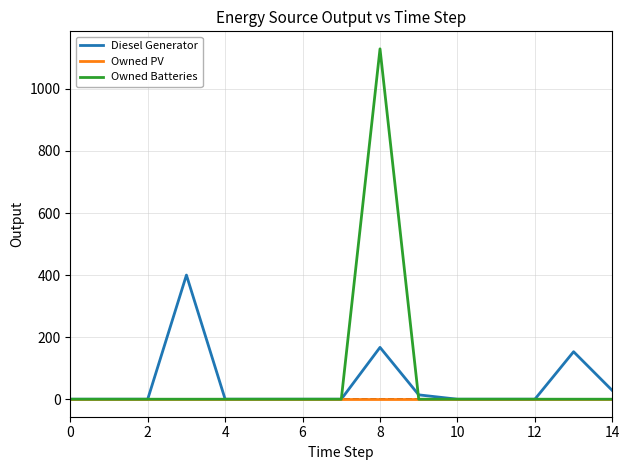

Which series has the widest spread of values?

Owned Batteries